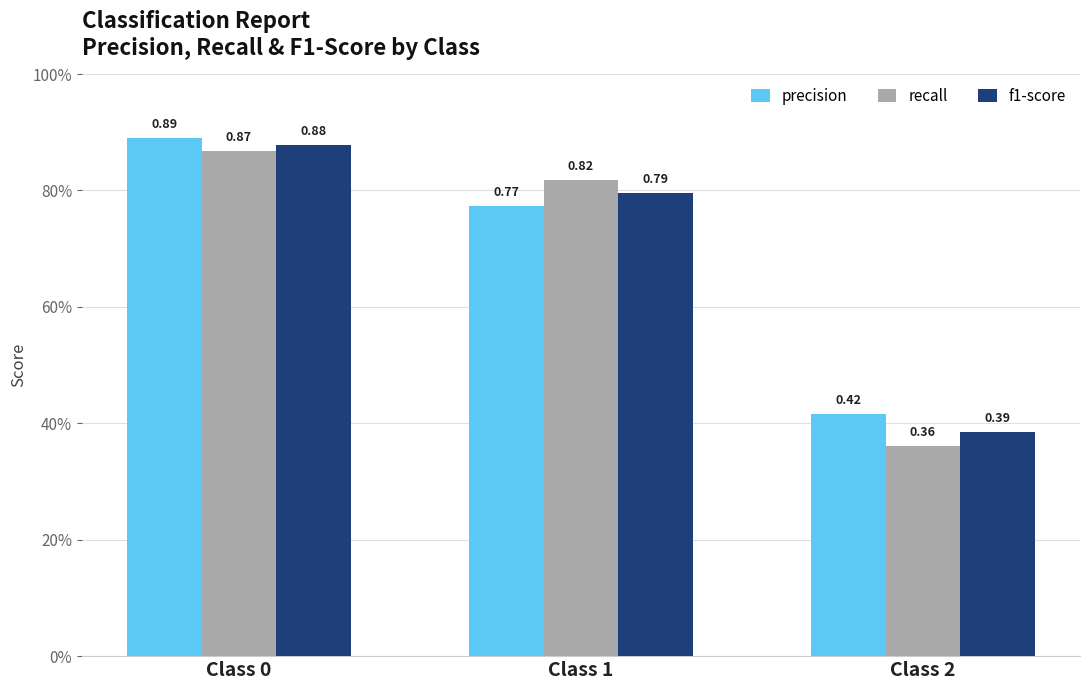

What is the minimum value shown in the chart?

0.4